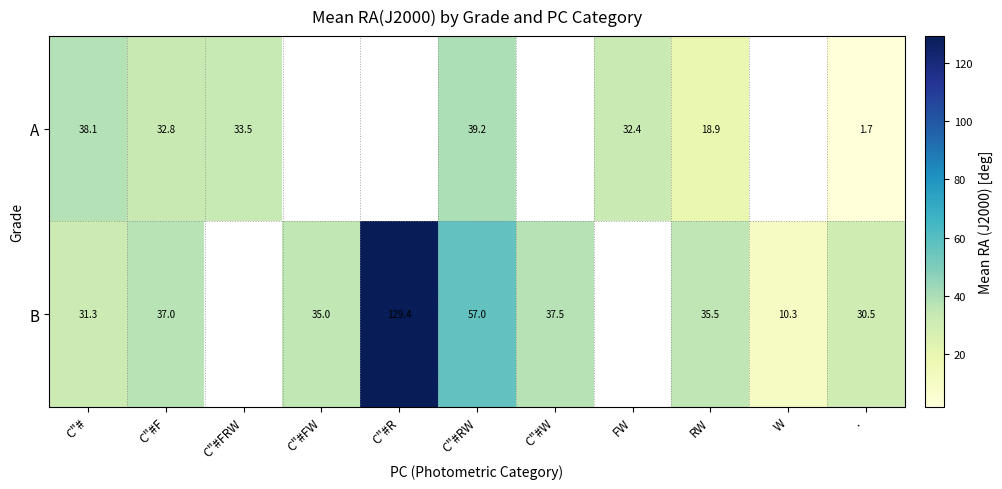

Which series has the largest range (max minus min)?

B